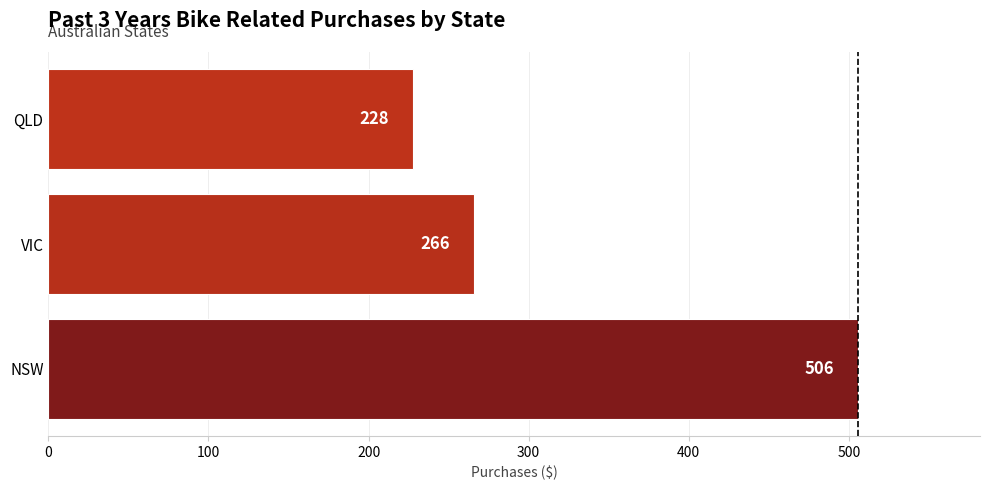

Rank the categories by value from highest to lowest.

NSW, VIC, QLD